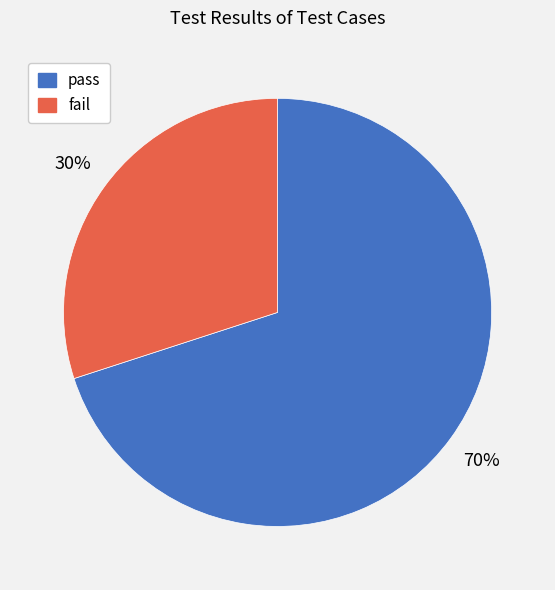

True or false: pass accounts for 80% of the total.

False